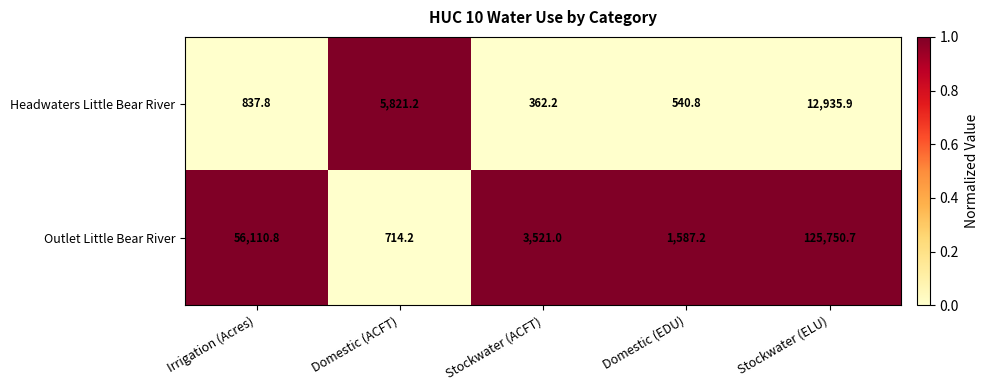

What is the total value across all series at Stockwater (ELU)?

138686.6